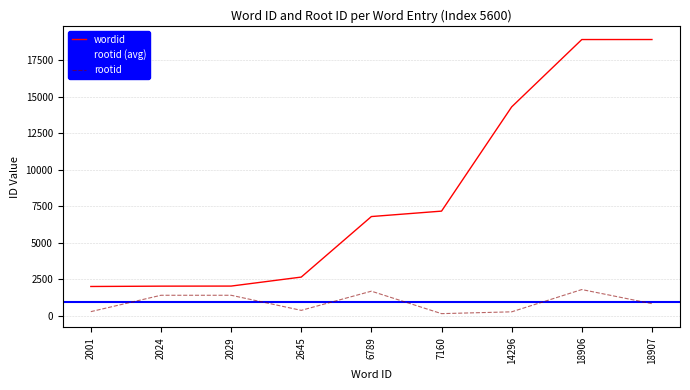

Is it true that wordid equals 489 at 2001?

False